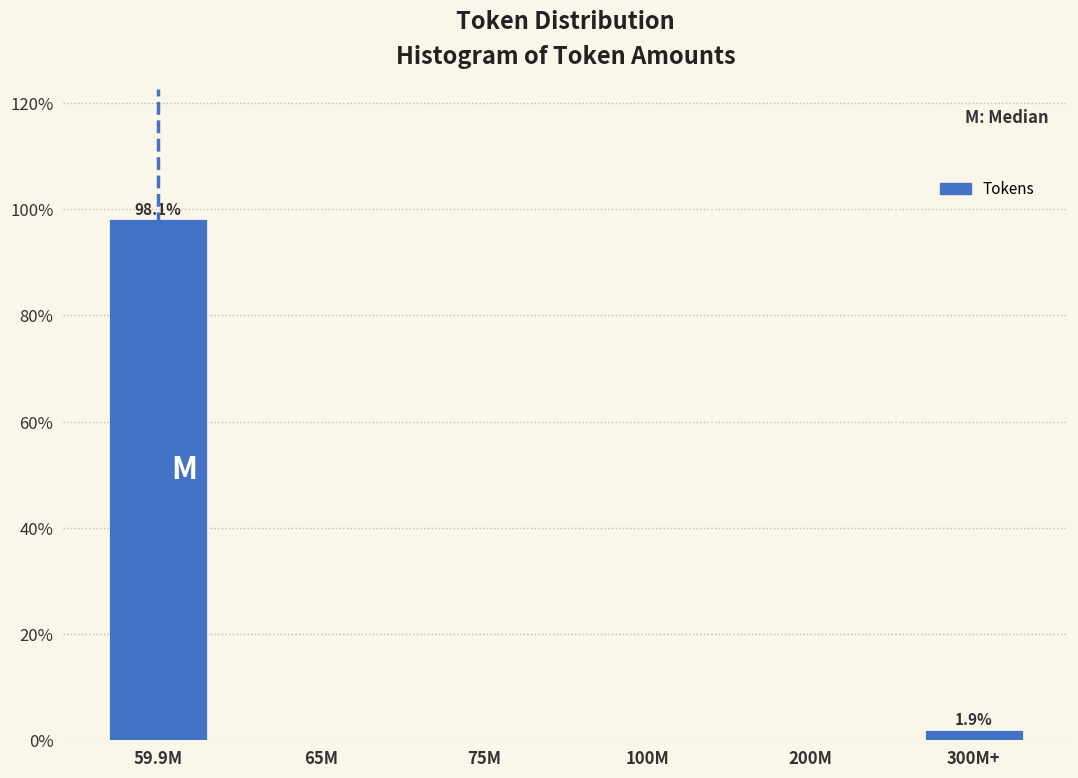

Reading left to right, what are all the values shown in this chart?

59.9M=98.1	65M=0.0	75M=0.0	100M=0.0	200M=0.0	300M+=1.9